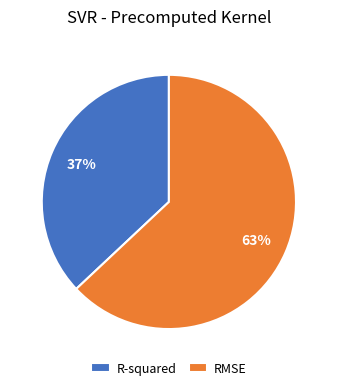

Between RMSE and R-squared, which is larger?

RMSE